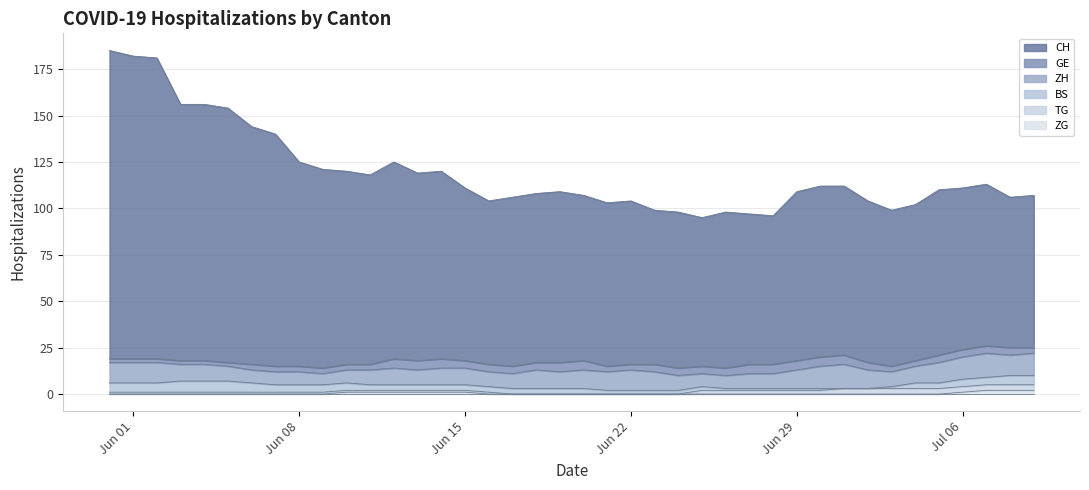

Between 2020-06-10 and 2020-06-30, which is larger?

2020-06-10